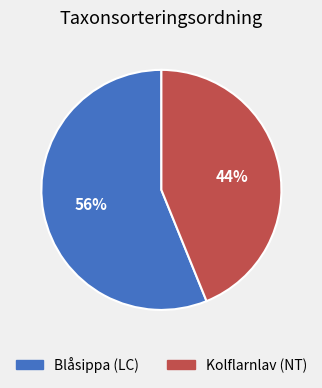

Which slice is the largest?

Blåsippa (LC)